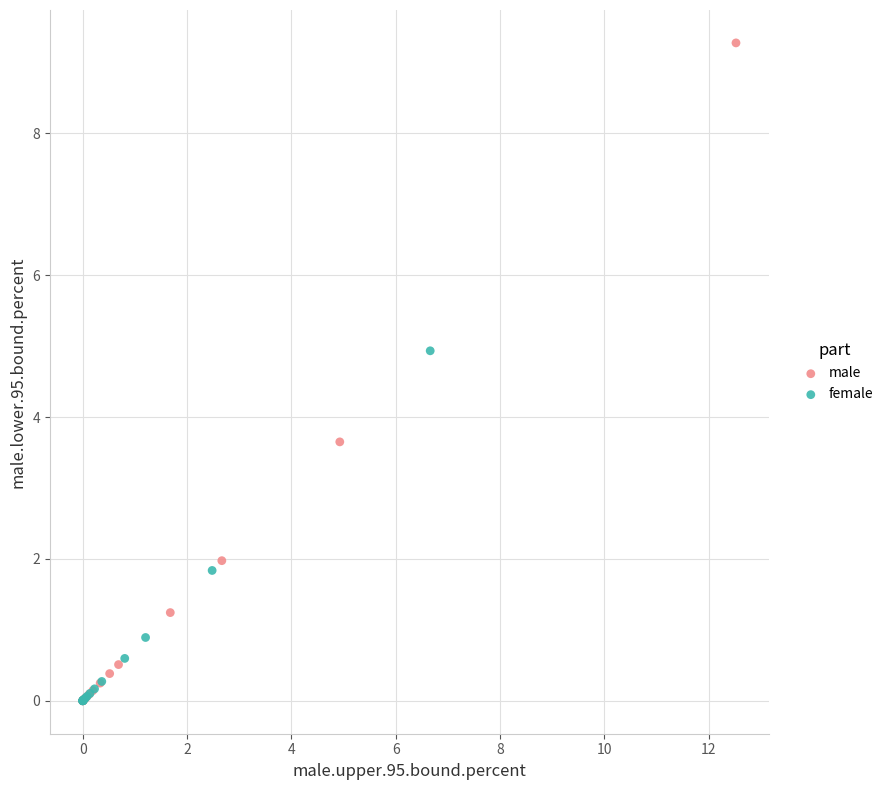

Which series reaches the maximum Y coordinate?

male